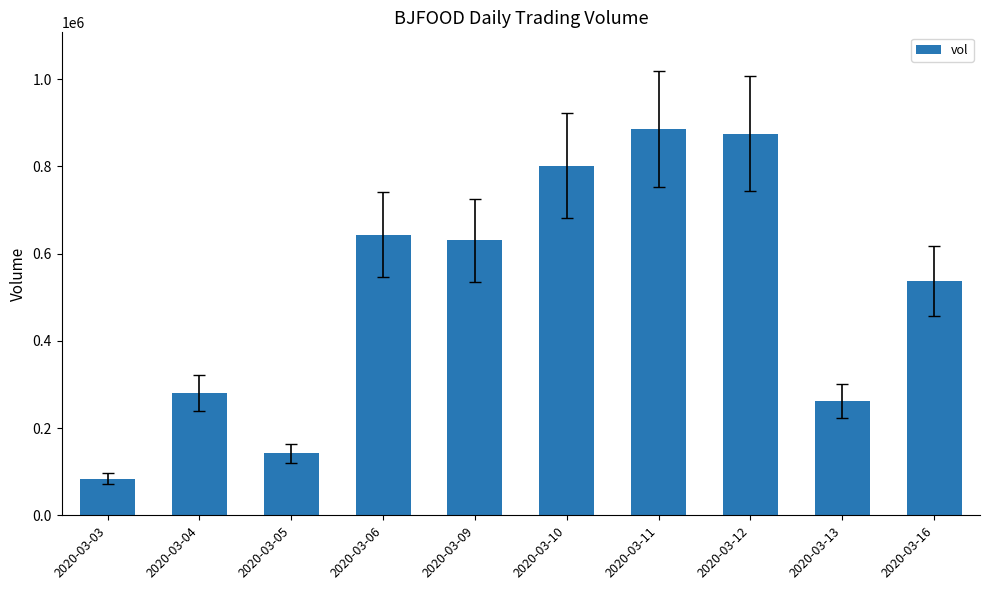

The value at 2020-03-10 is 1137892. True or false?

False